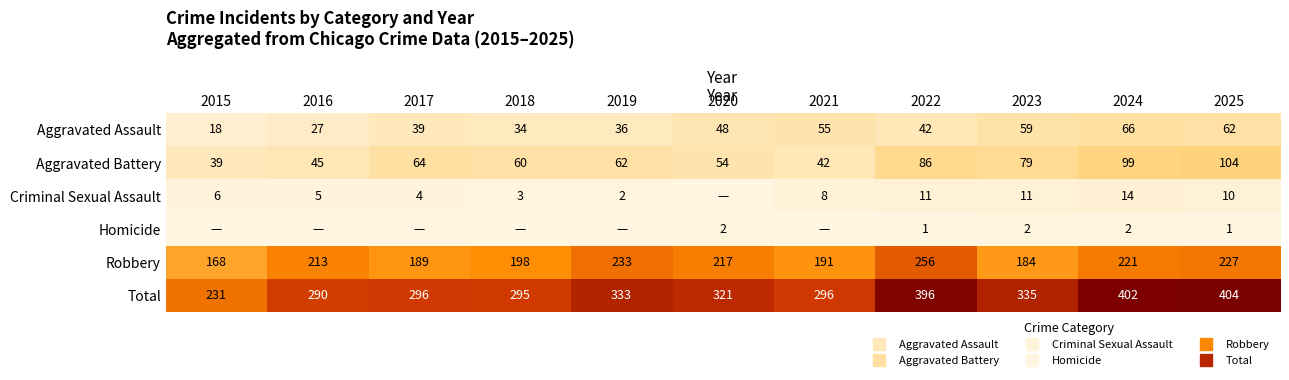

At which category is the sum across all series the highest?

2025